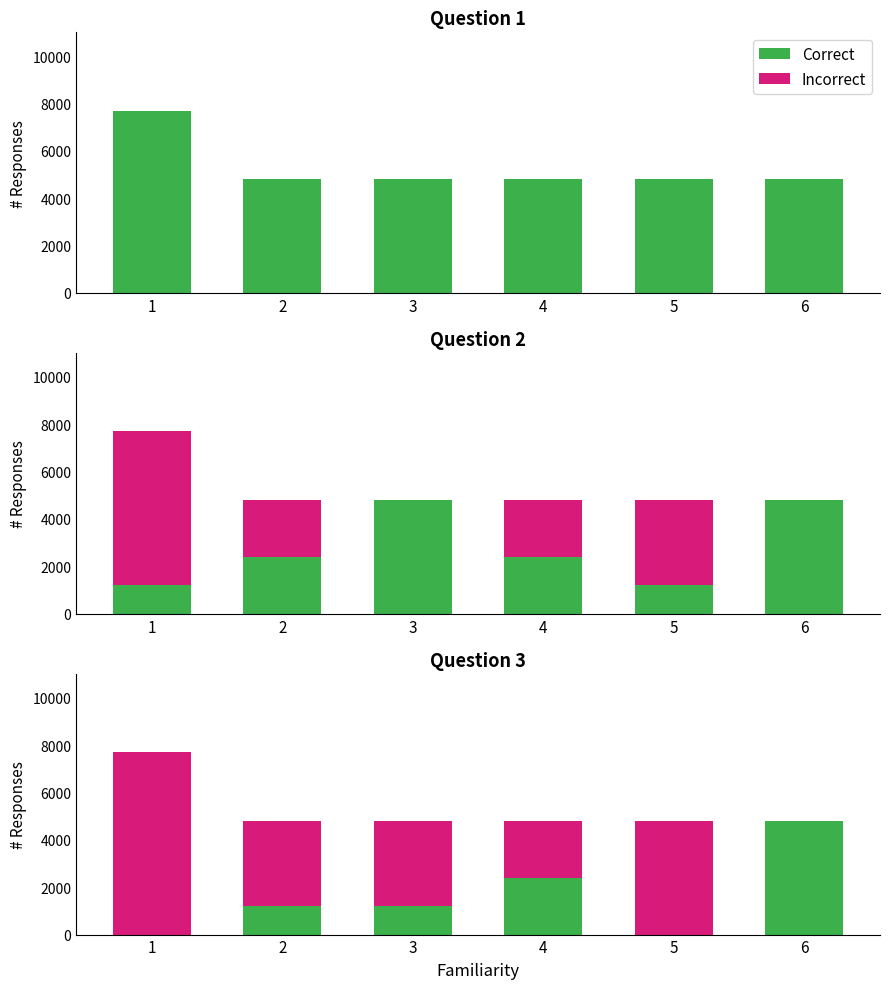

At which category does the chart reach its peak across all series?

1